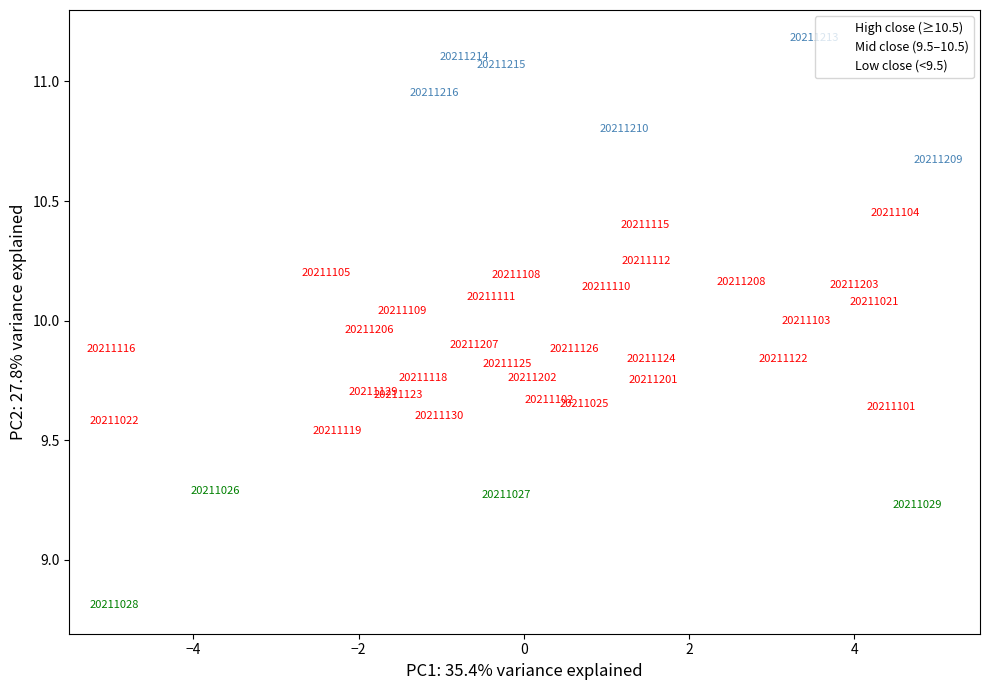

Which series reaches the maximum Y coordinate?

High close (≥10.5)